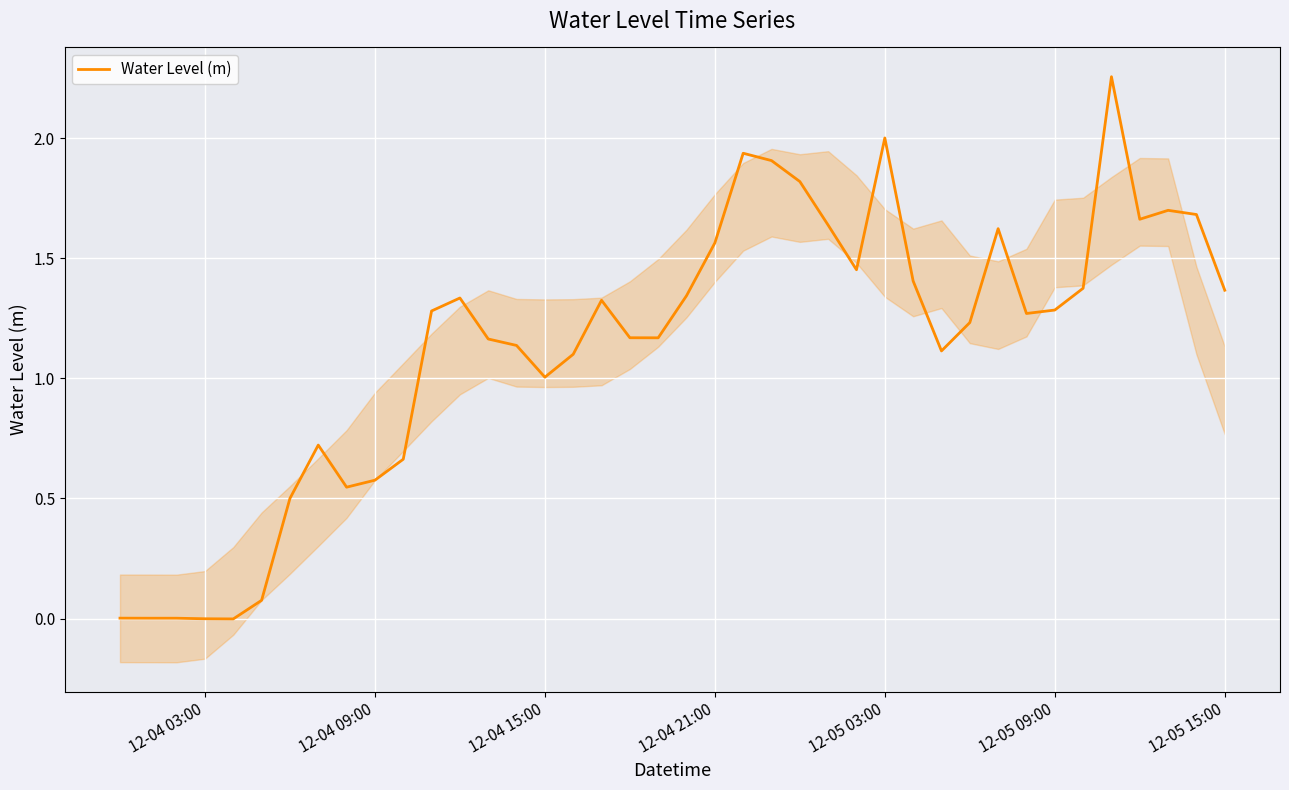

True or false: there are more than 2 points higher than both neighbors.

True